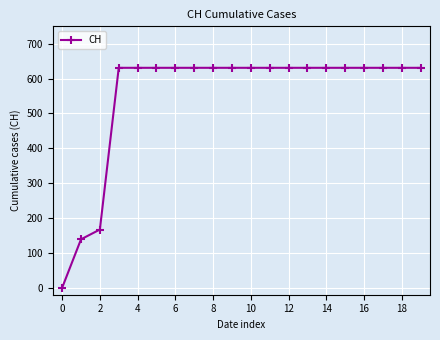

What is the maximum value shown in the chart?

631